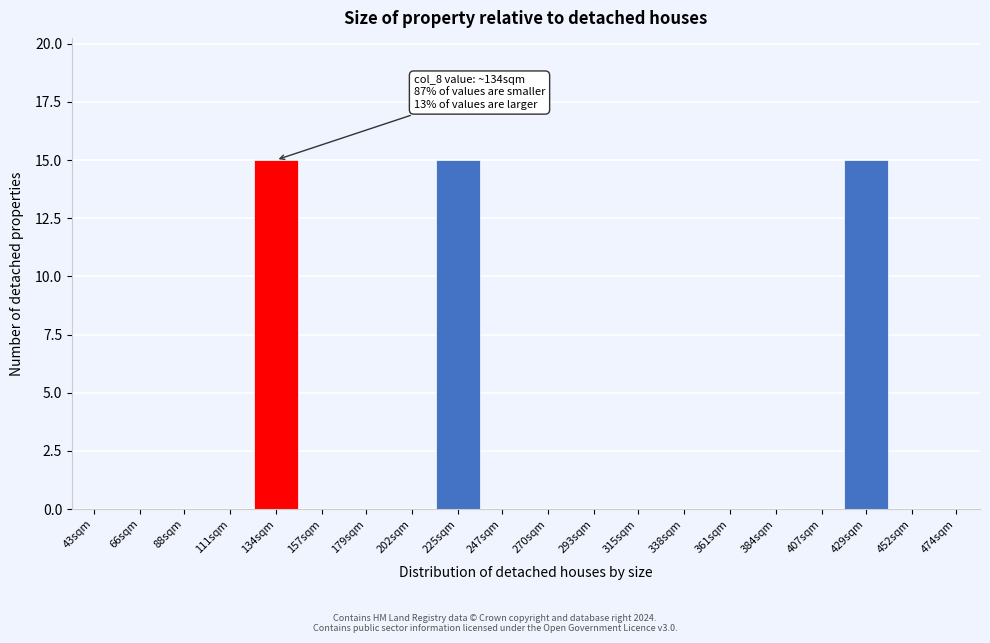

Reading right to left, what are all the values shown in this chart?

474sqm=0	452sqm=0	429sqm=15	407sqm=0	384sqm=0	361sqm=0	338sqm=0	315sqm=0	293sqm=0	270sqm=0	247sqm=0	225sqm=15	202sqm=0	179sqm=0	157sqm=0	134sqm=15	111sqm=0	88sqm=0	66sqm=0	43sqm=0